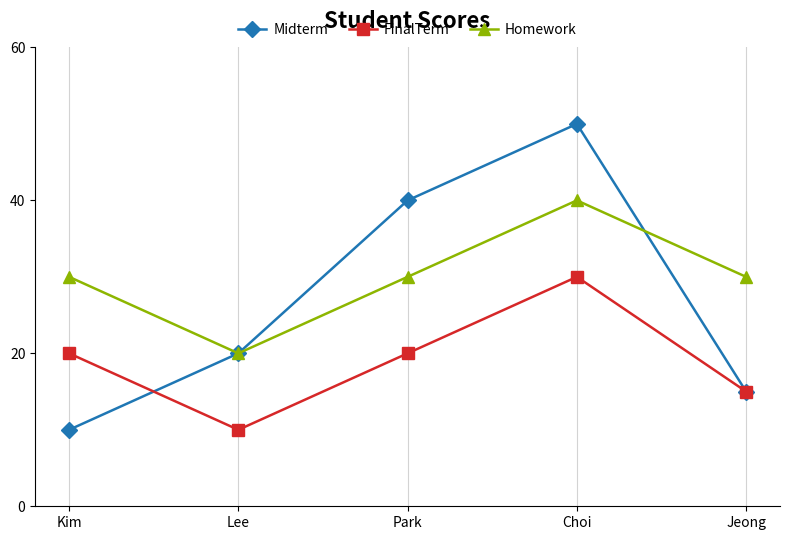

True or false: Homework and FinalTerm intersect in this chart.

False